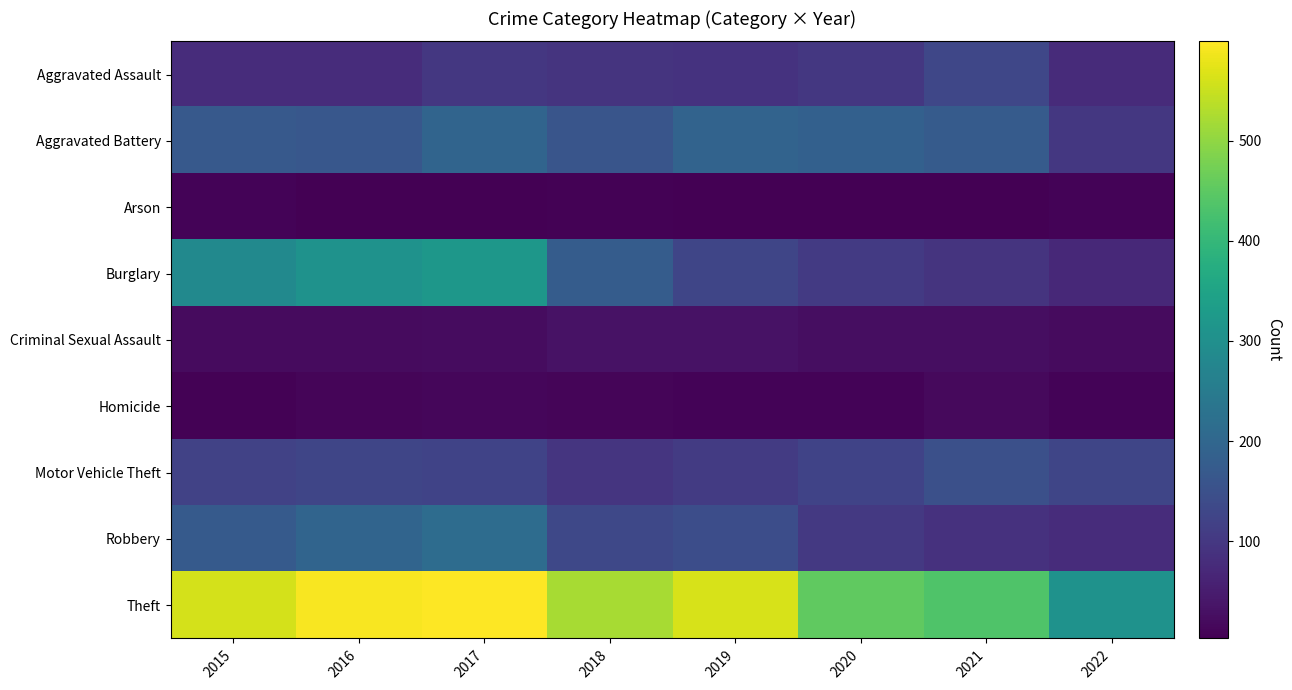

Rank the series by their maximum value, from lowest to highest.

Arson, Homicide, Criminal Sexual Assault, Aggravated Assault, Motor Vehicle Theft, Aggravated Battery, Robbery, Burglary, Theft